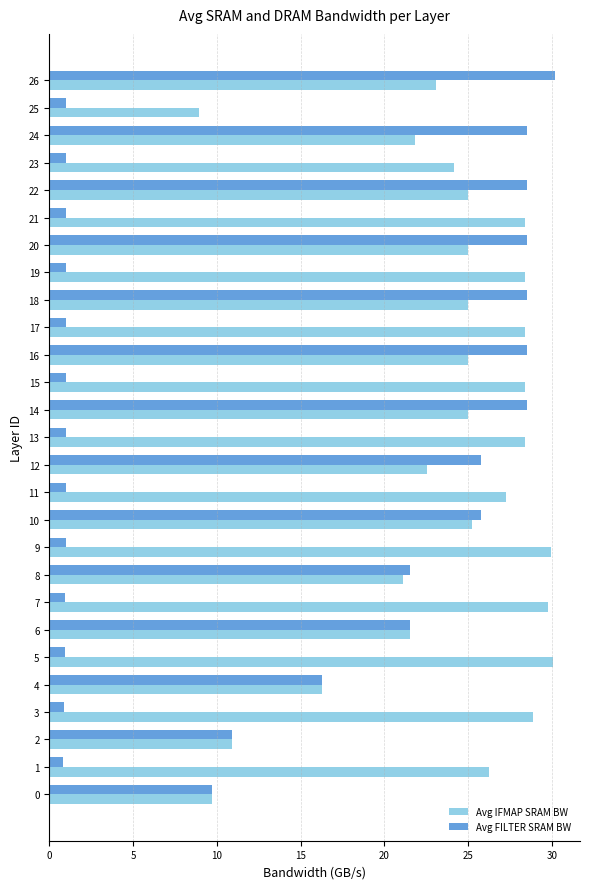

What value does the Avg IFMAP SRAM BW series have at 6?

21.6